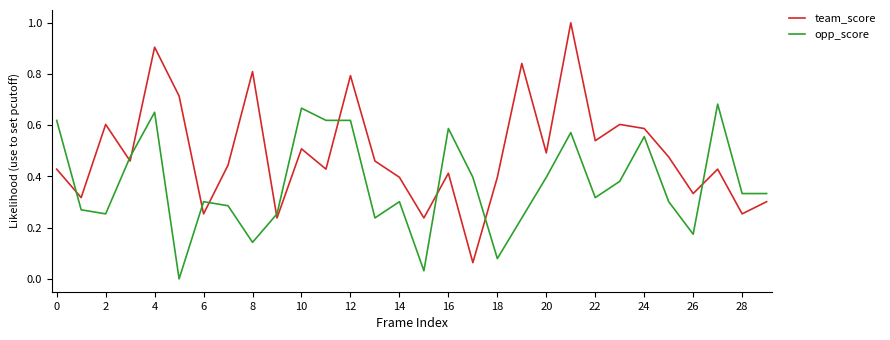

Rank the series by their average value, from highest to lowest.

team_score, opp_score